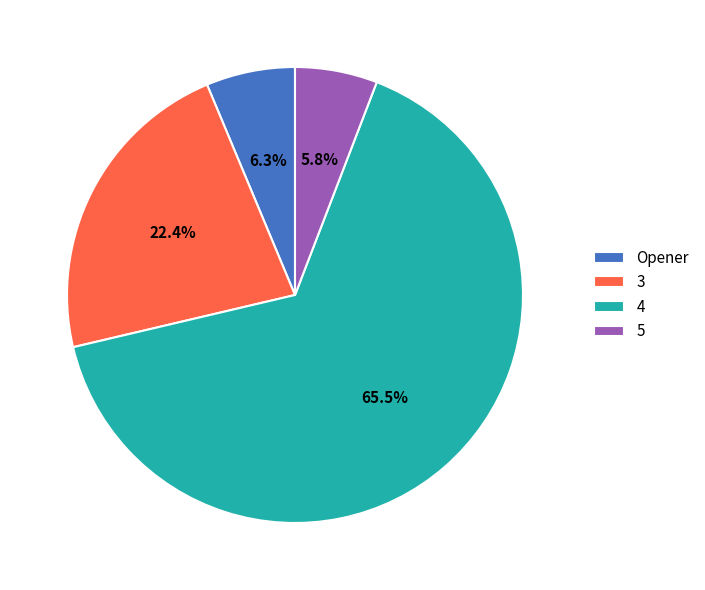

Which category accounts for the majority?

4